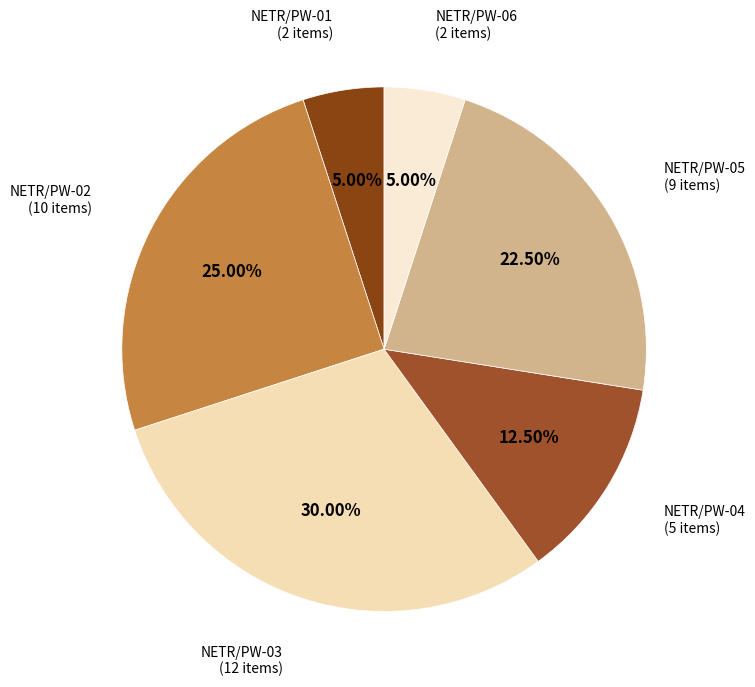

Is there any slice that represents more than half of the pie?

No